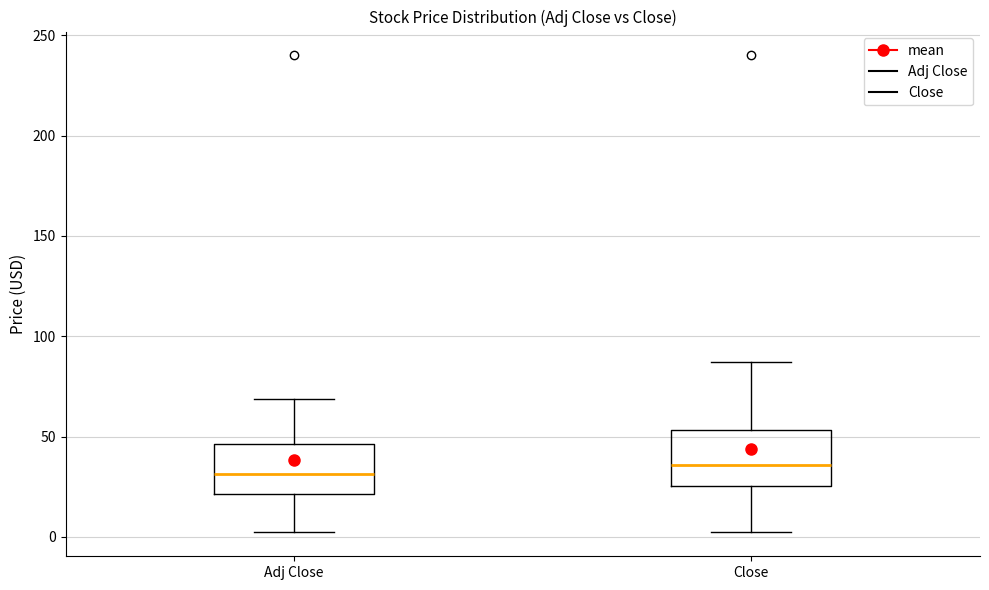

Reading left to right, transcribe this box plot: for each box, give where its median line is, the range the box spans, and where its two whiskers end, as read against the y-axis. The values are not printed on the chart, so give them approximately, as read against the axis.

Adj Close: median 30, box 20 to 45, whiskers 0 to 70
Close: median 35, box 25 to 55, whiskers 0 to 85